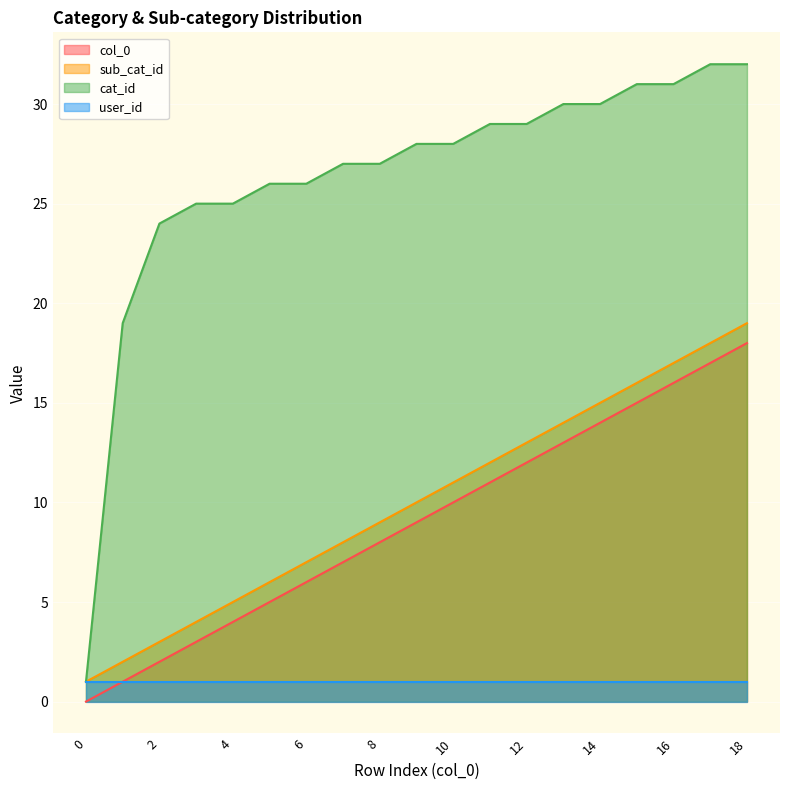

At how many categories does at least one series exceed 0?

19